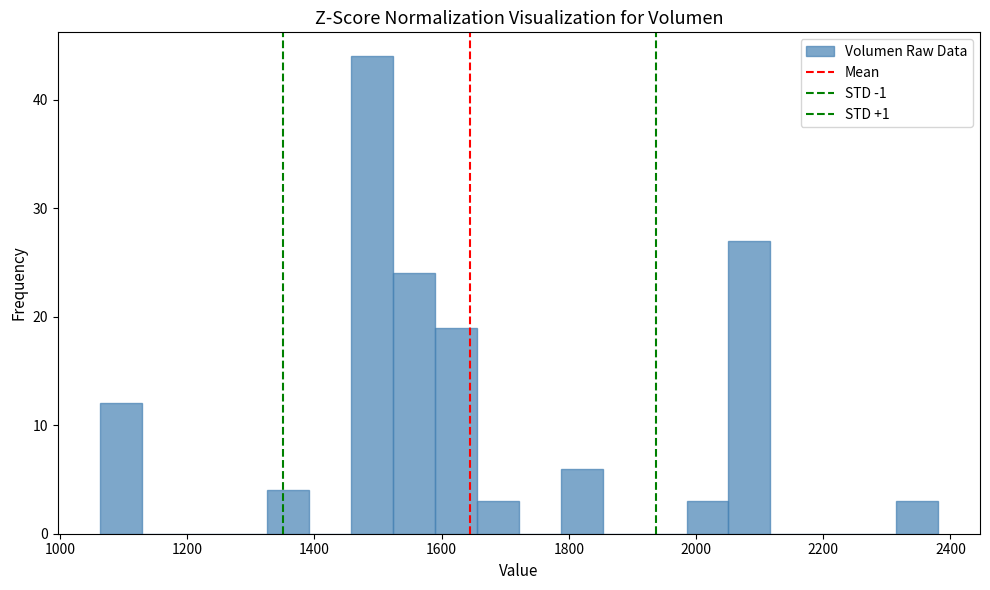

Read against the x-axis, roughly where is the centre of the tallest bar?

1500